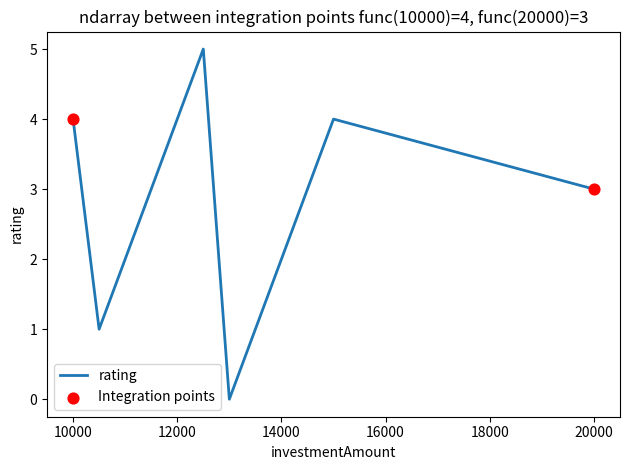

What is the greatest value displayed?

5